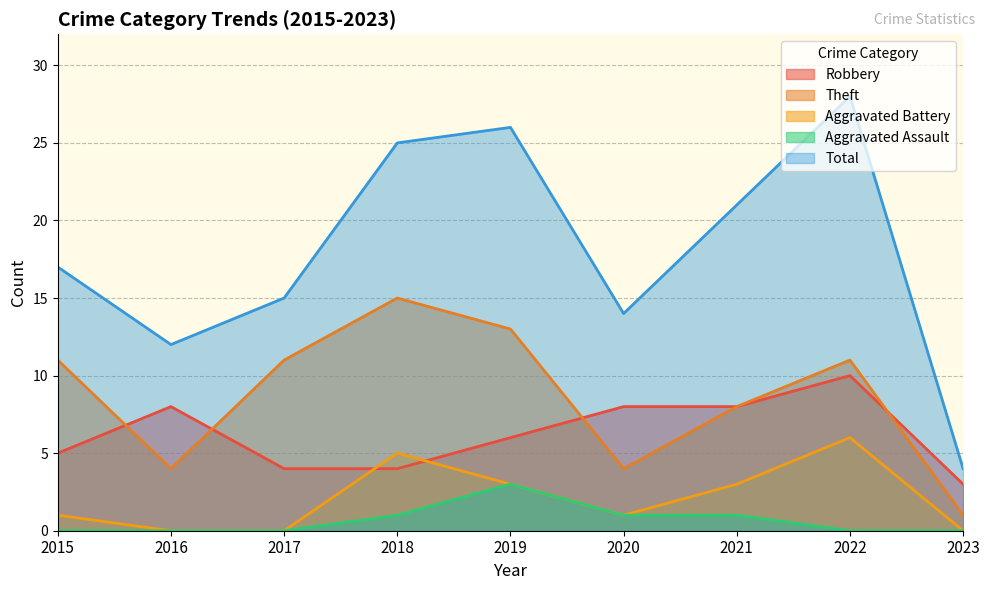

Does the chart have visible grid lines?

Yes